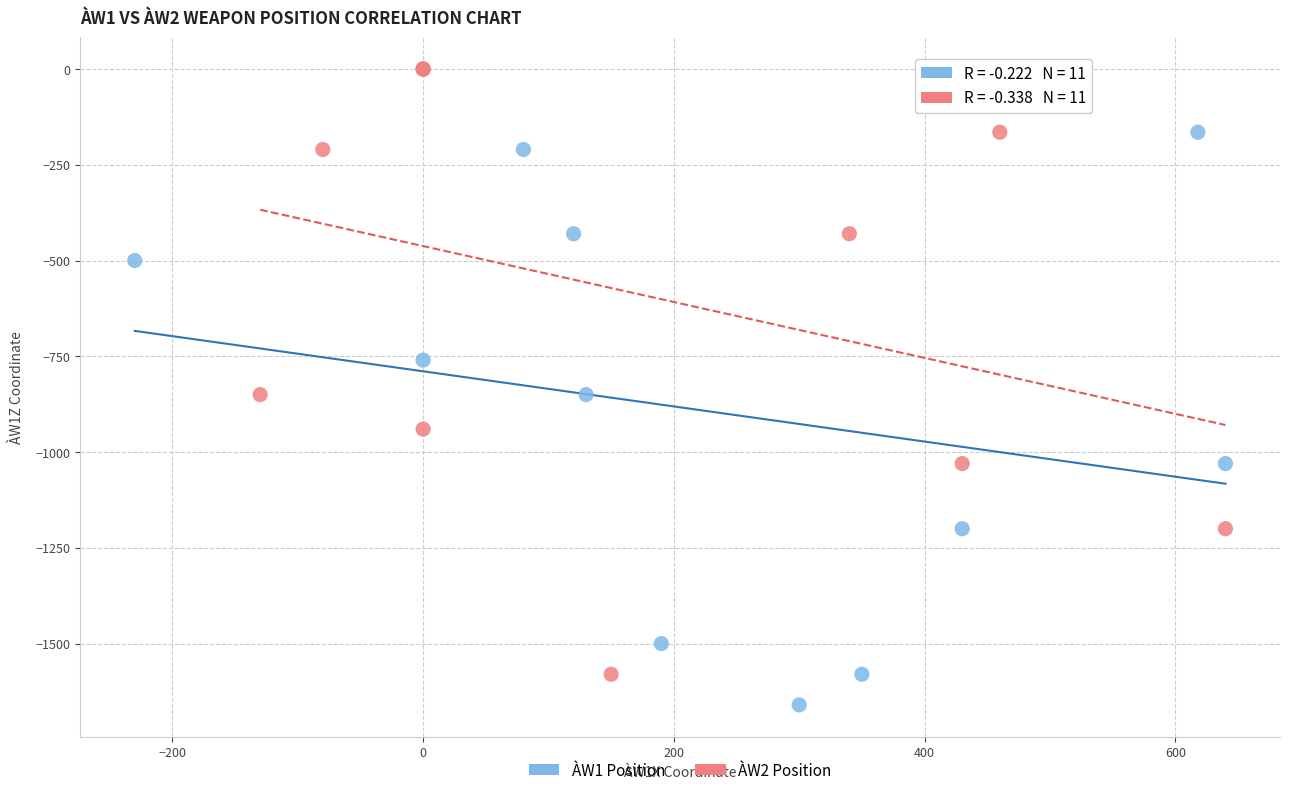

Which series contains the lowest Y value?

ÀW1 Position